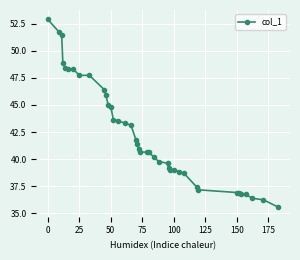

Count the number of values greater than 40.

24